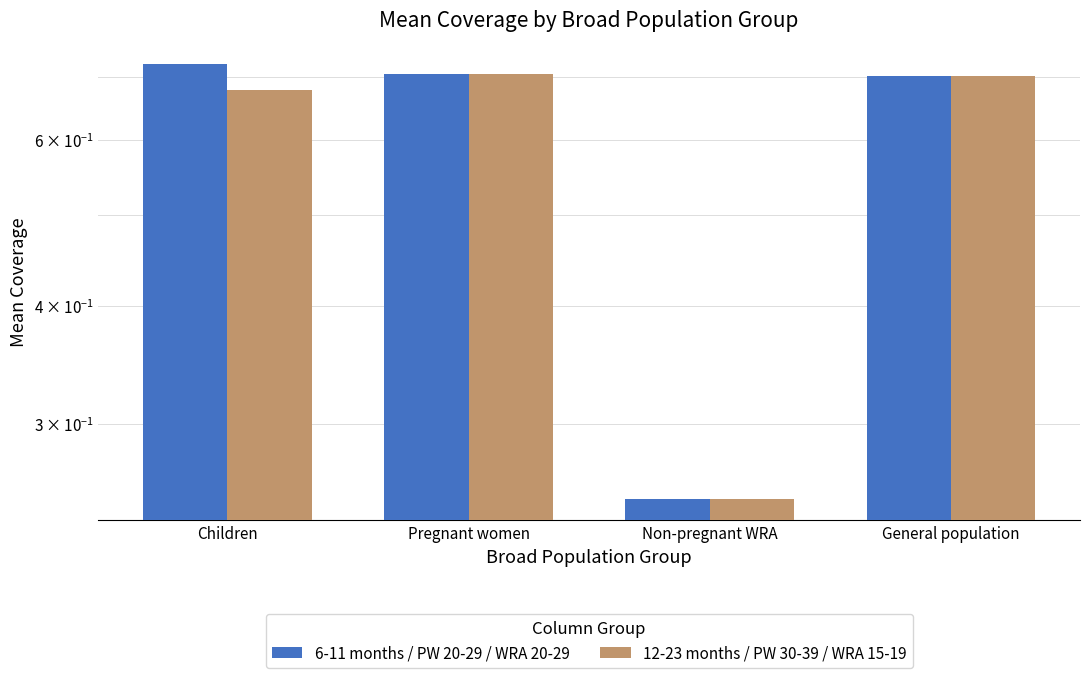

Which category has the lowest value in the 12-23 months / PW 30-39 / WRA 15-19 series?

Non-pregnant WRA